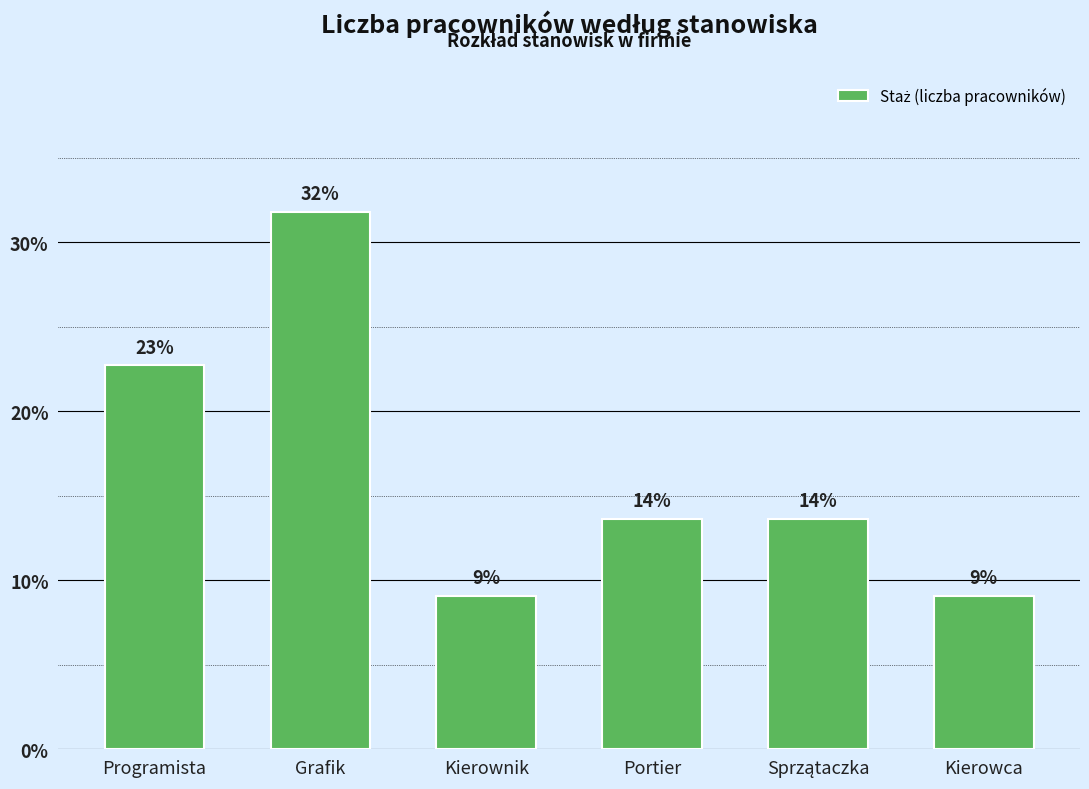

Are the bars horizontal?

No